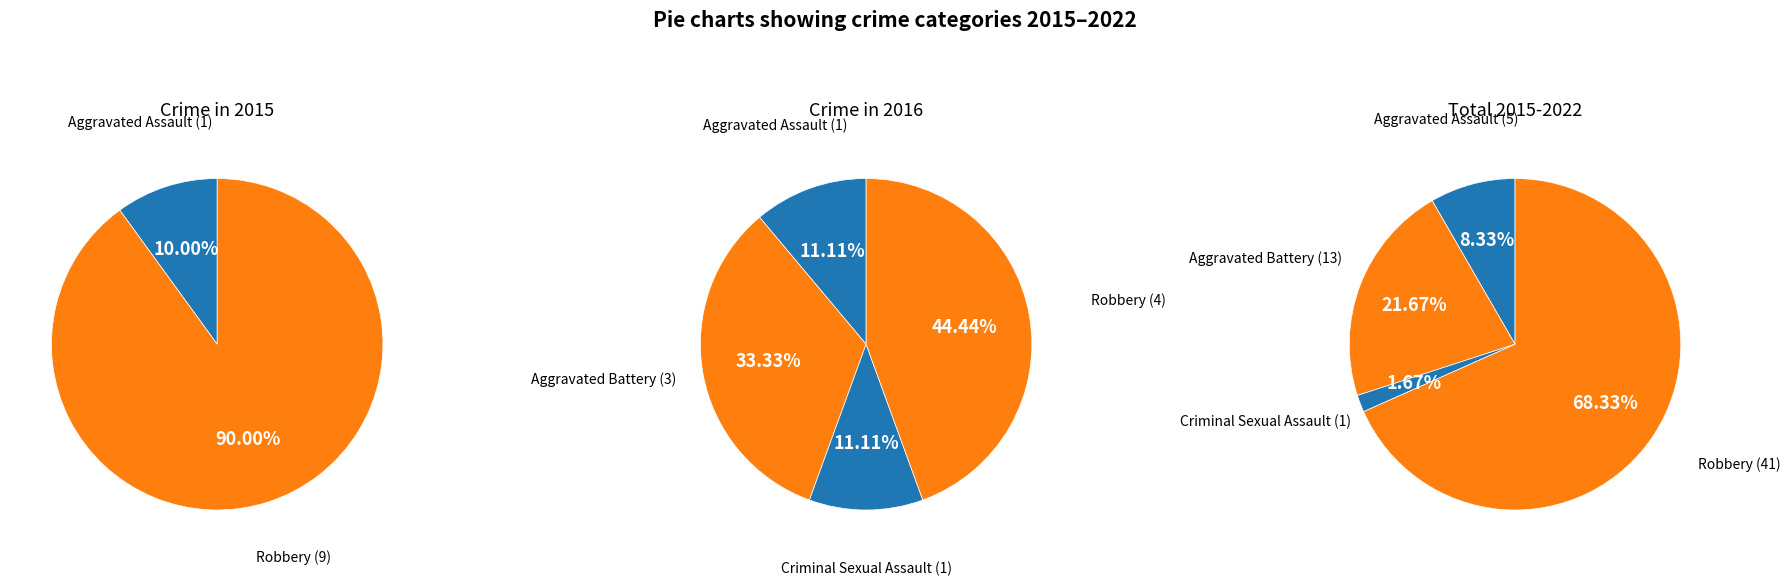

How many slices are in this pie chart?

4